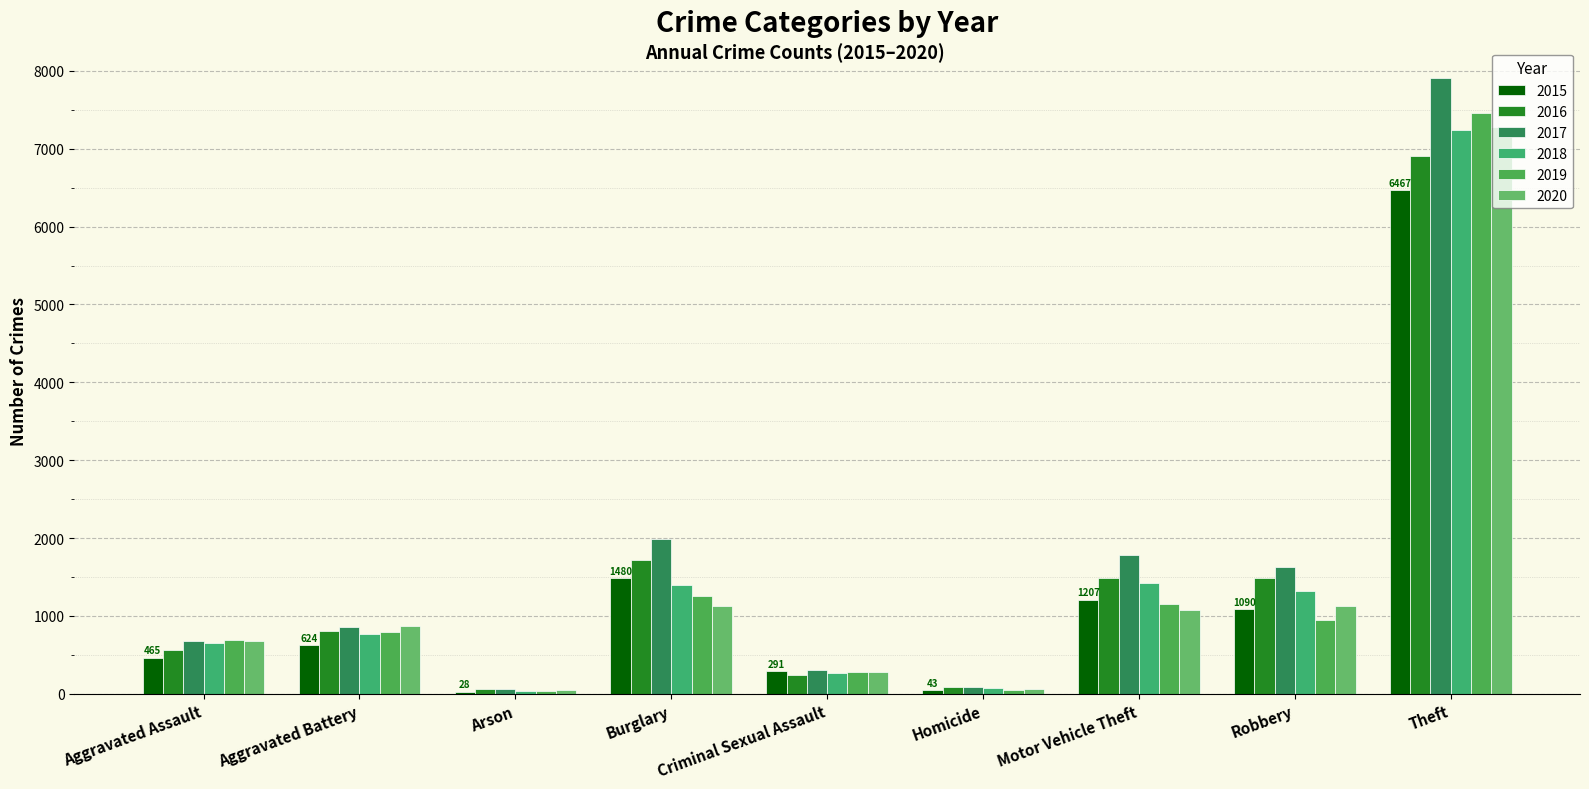

List the labels in order of 2016 value, smallest first.

Arson, Homicide, Criminal Sexual Assault, Aggravated Assault, Aggravated Battery, Robbery, Motor Vehicle Theft, Burglary, Theft